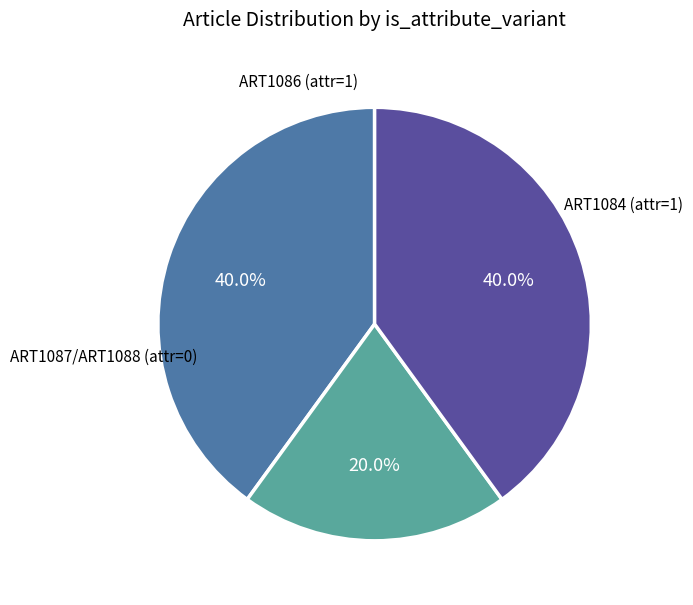

Does any single category account for the majority?

No